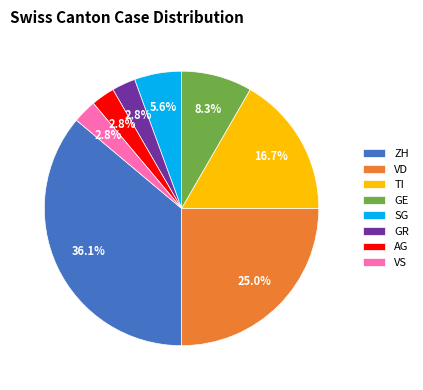

Which category has the biggest portion of the pie?

ZH